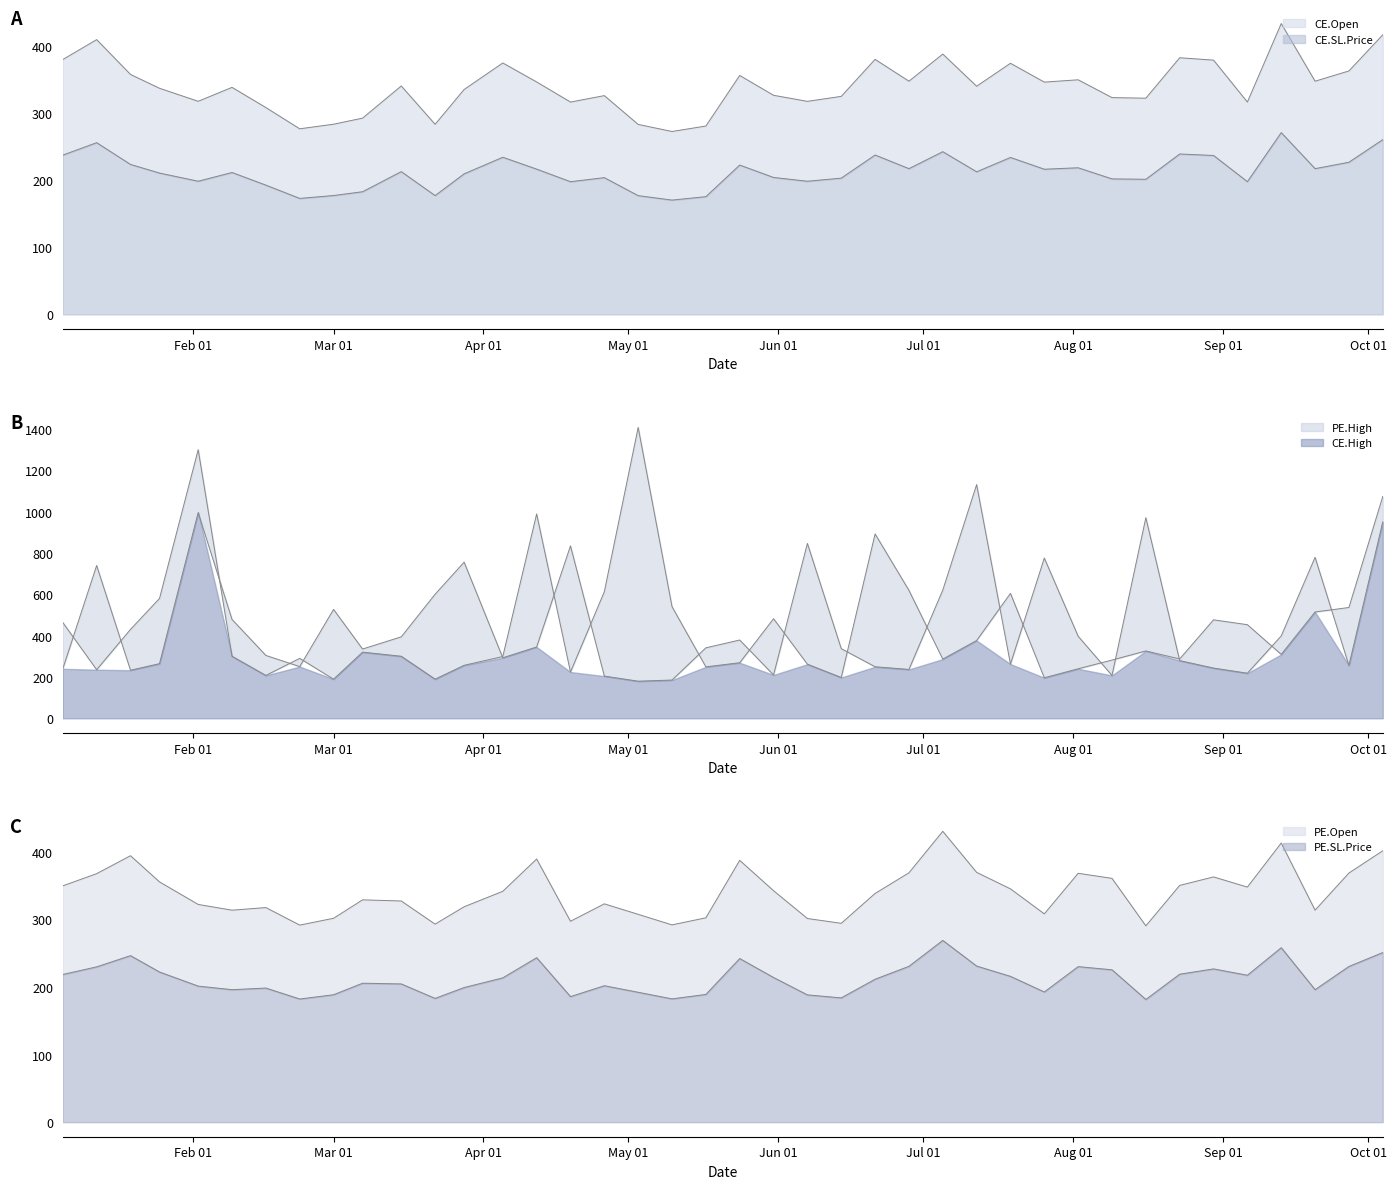

Is it true that CE.SL.Price equals 678.6 at 2024-01-05?

False